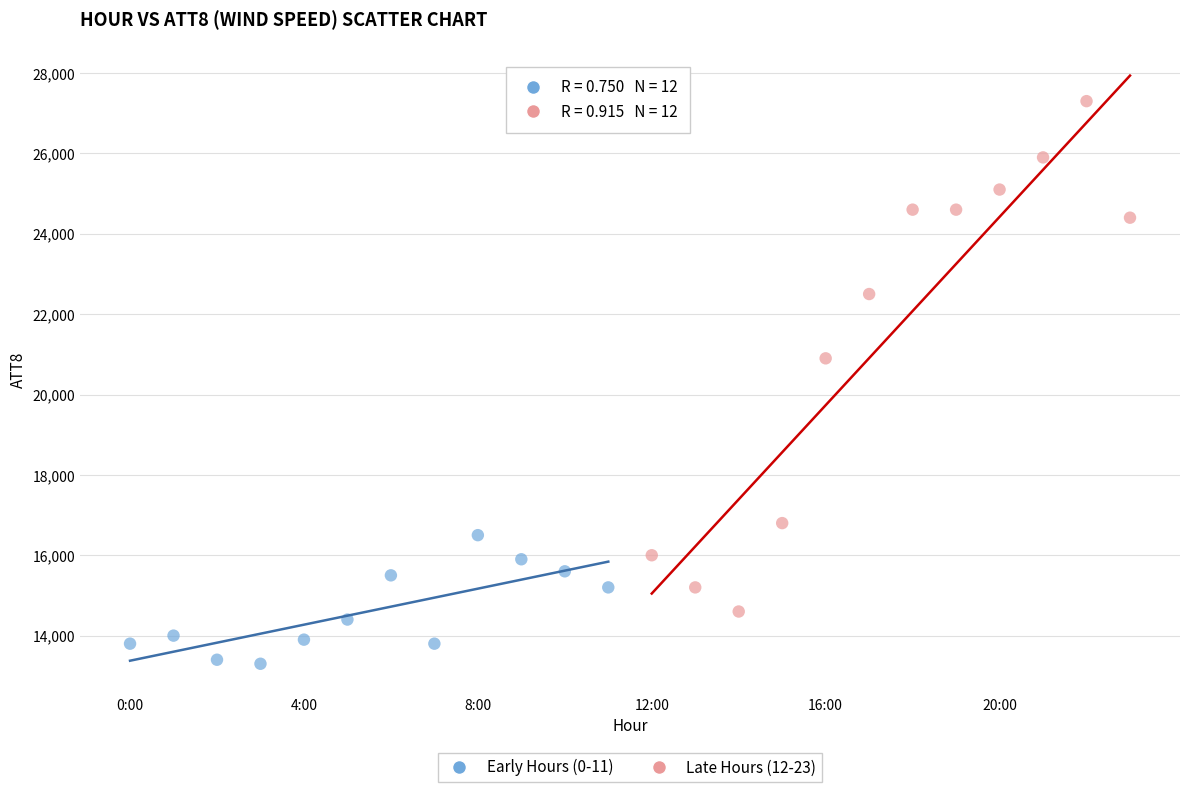

Which series reaches the maximum Y coordinate?

Late Hours (12-23)